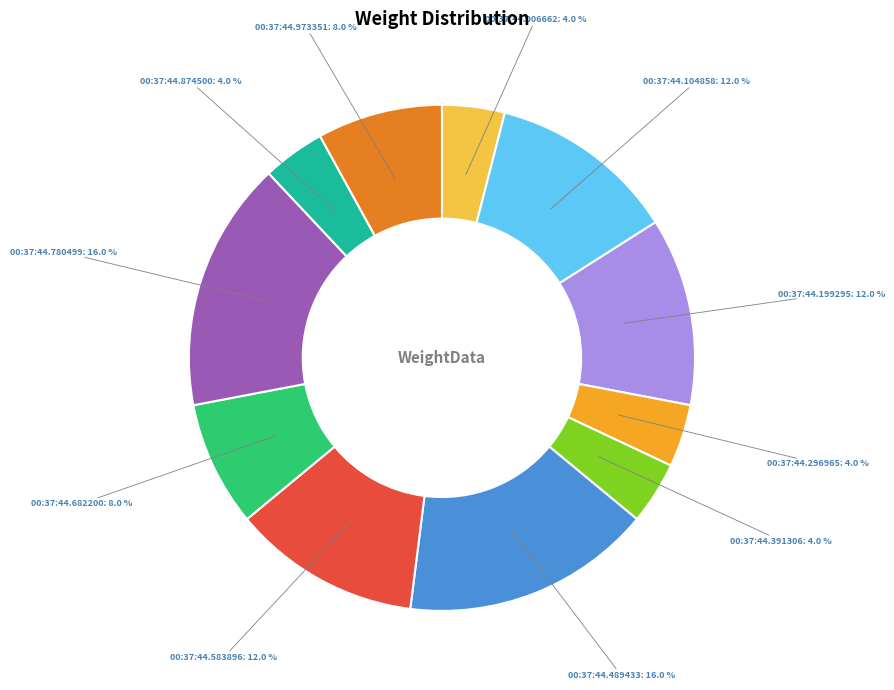

How many segments does this pie chart have?

11